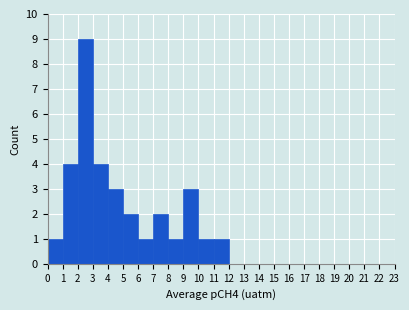

Reading left to right, transcribe this chart: for each bar, give the range it covers on the x-axis and its height. The values are not printed on the chart, so give them approximately, as read against the axis.

0 to 1: 1
1 to 2: 4
2 to 3: 9
3 to 4: 4
4 to 5: 3
5 to 6: 2
6 to 7: 1
7 to 8: 2
8 to 9: 1
9 to 10: 3
10 to 11: 1
11 to 12: 1
12 to 13: 0
13 to 14: 0
14 to 15: 0
15 to 16: 0
16 to 17: 0
17 to 18: 0
18 to 19: 0
19 to 20: 0
20 to 21: 0
21 to 22: 0
22 to 23: 0